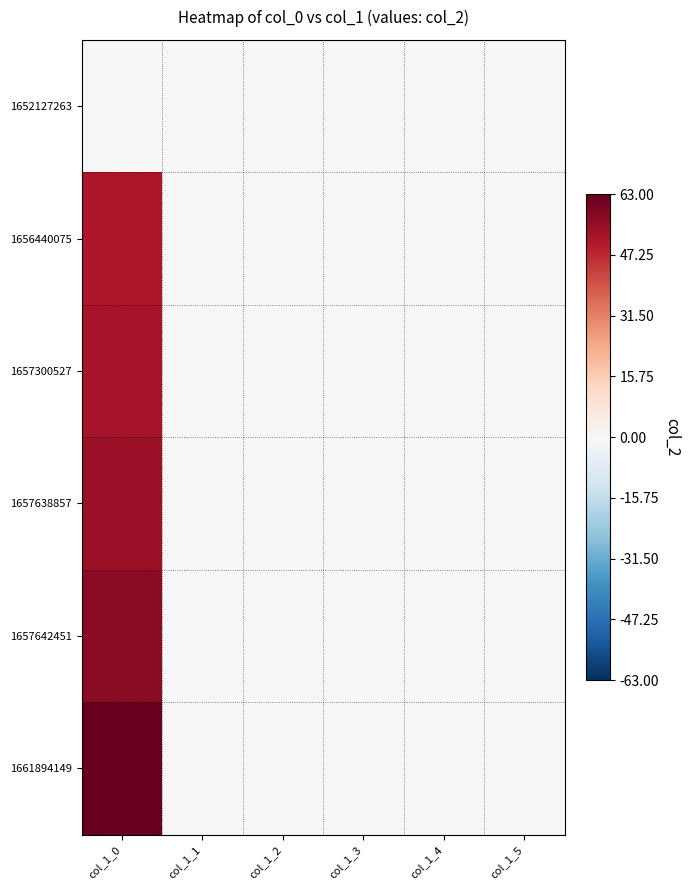

Rank the series by their maximum value, from highest to lowest.

1661894149, 1657642451, 1657638857, 1657300527, 1656440075, 1652127263